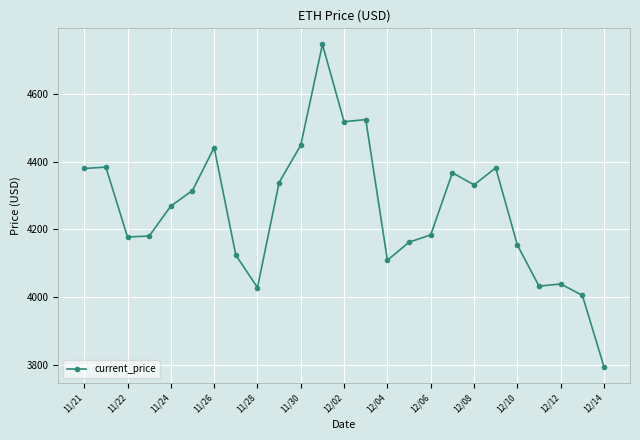

True or false: there are more than 0 points higher than both neighbors.

True